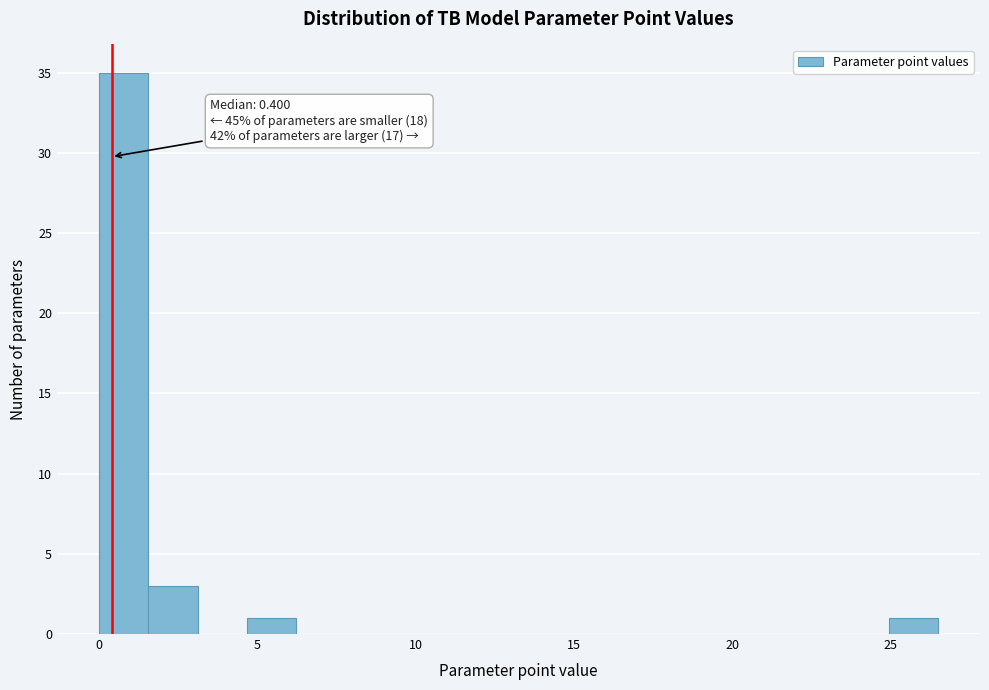

Around what value on the x-axis is the tallest bar? Give the approximate position of its centre, as read against the axis.

1.0